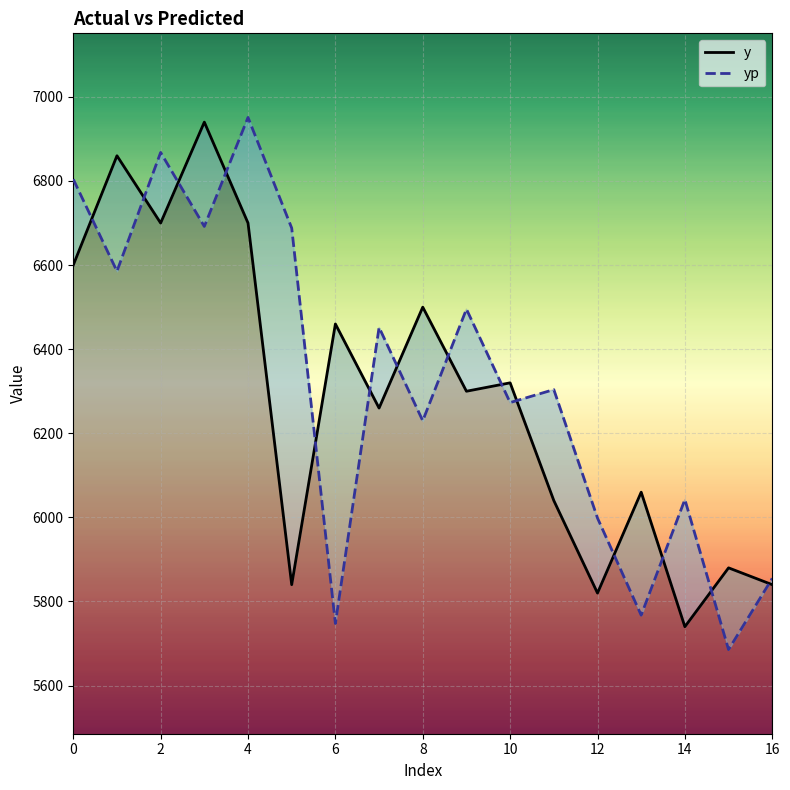

Which series has the largest total across all categories?

yp